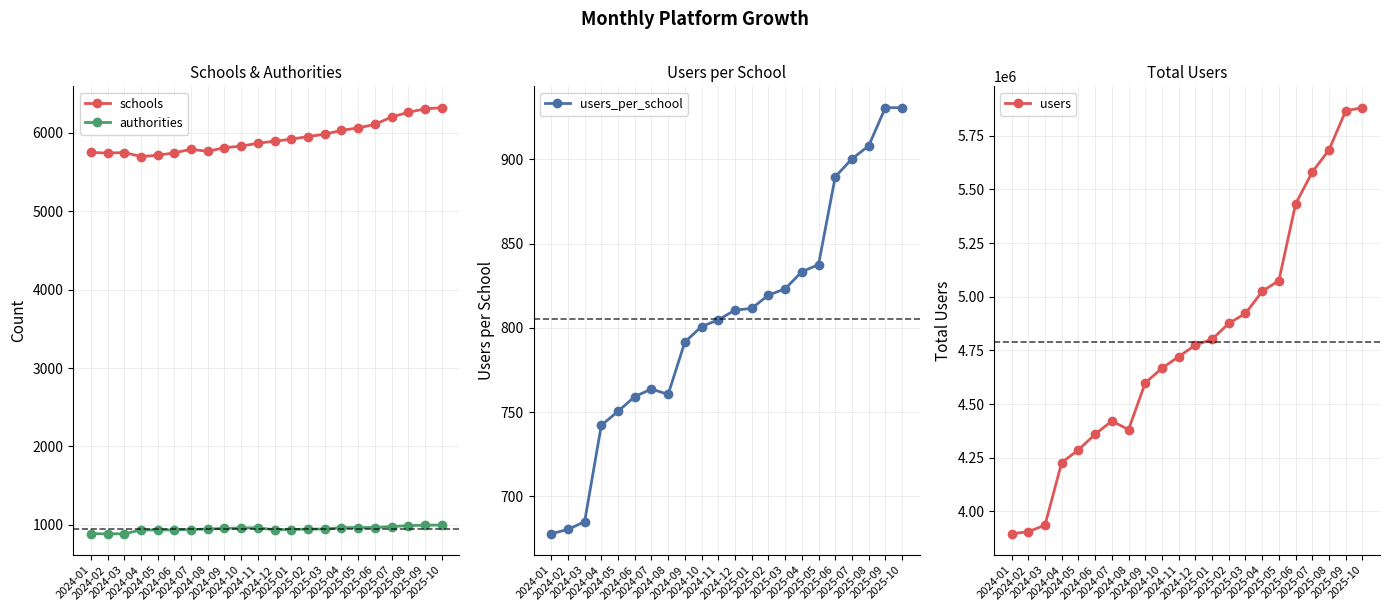

What position from the left is 2024-06?

6